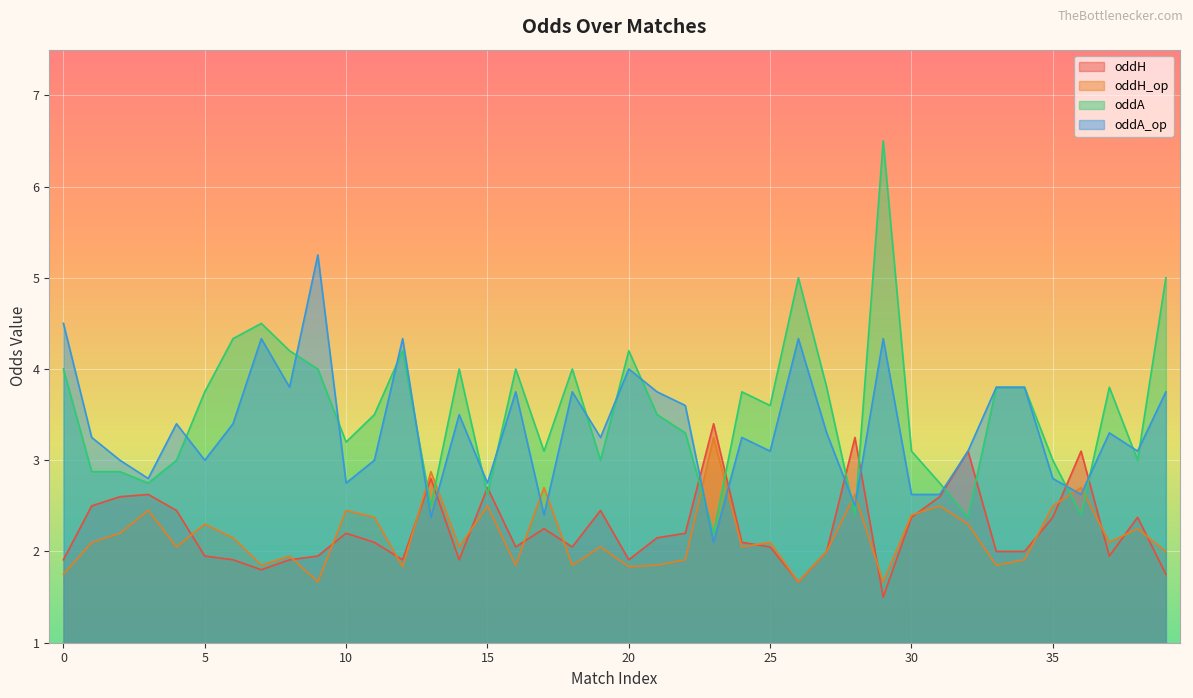

What is the average value of the oddA_op series?

3.4